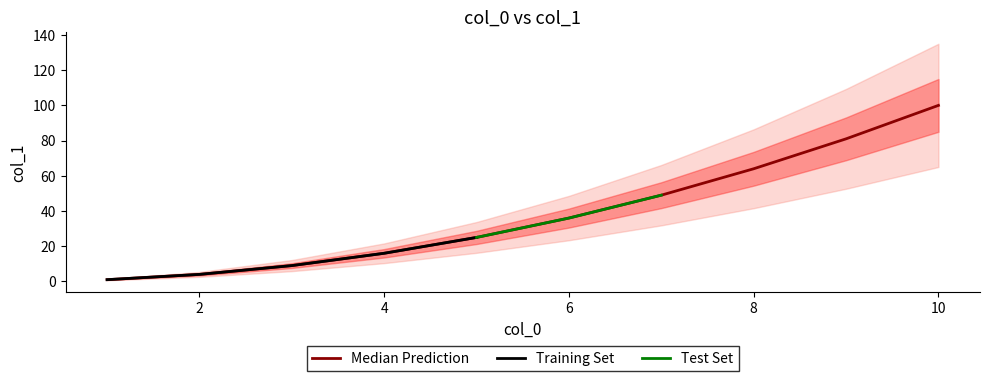

Which has a higher value, 7 or 10?

10